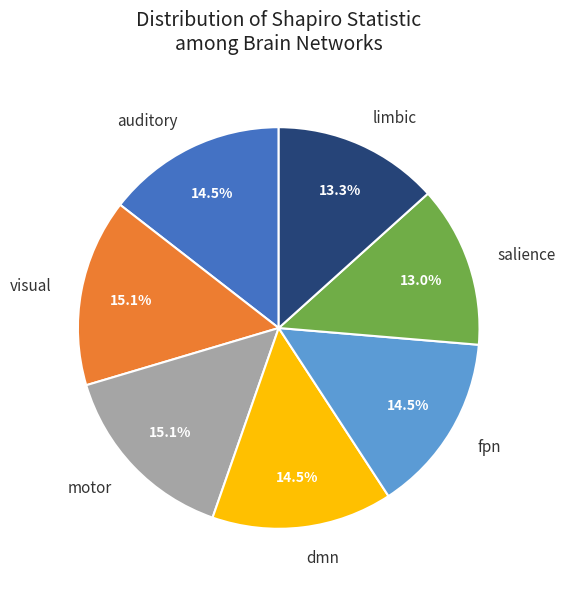

Count the number of slices in the pie.

7